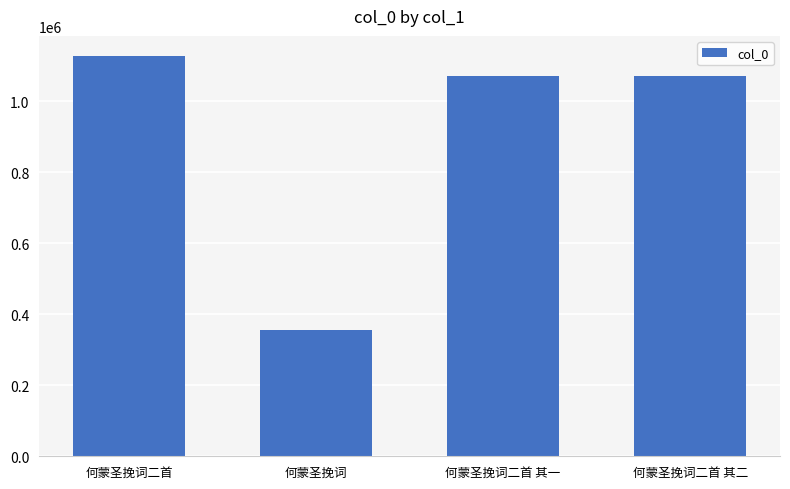

Does the chart contain stacked bars?

No